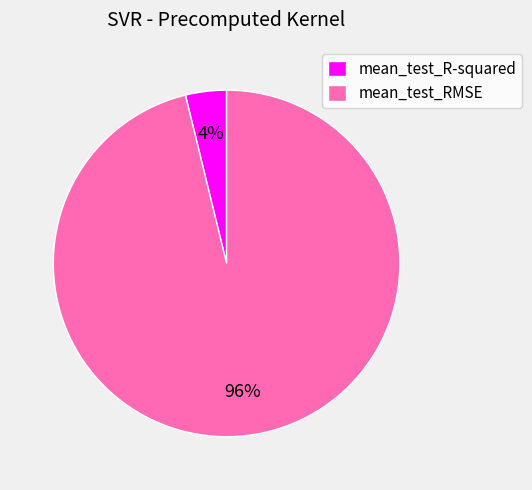

Combined, do mean_test_RMSE and mean_test_R-squared account for over 50%?

Yes